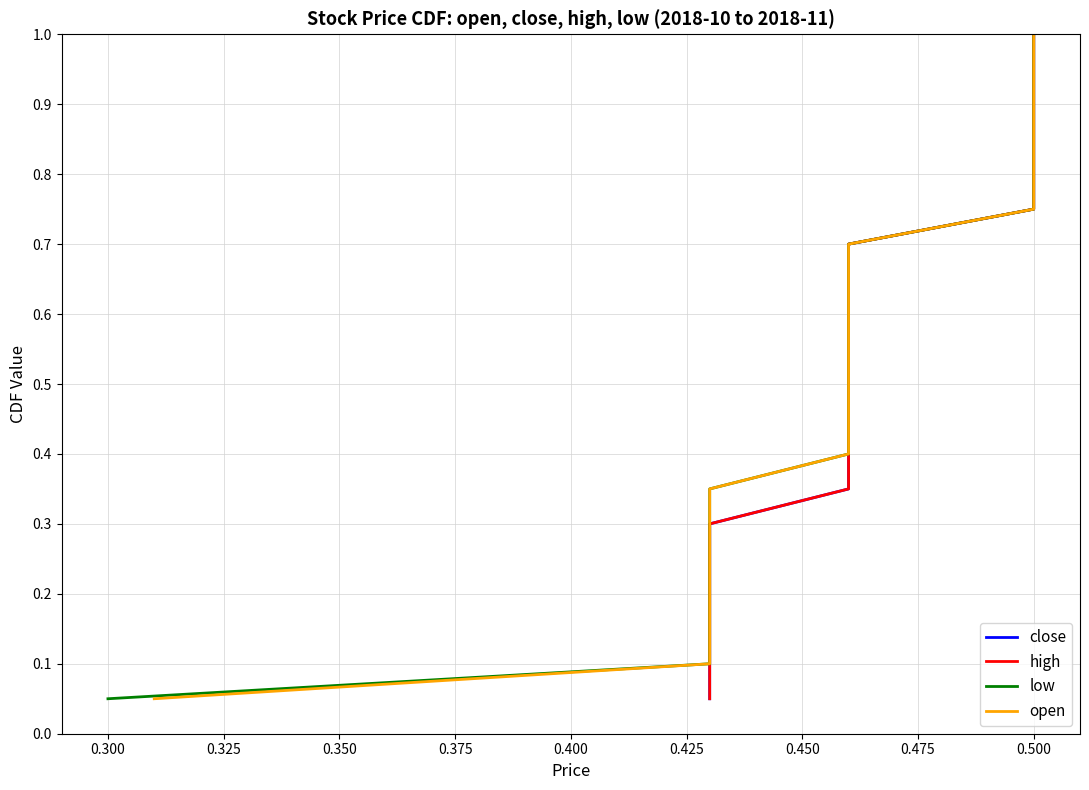

Is the value of low at 0.450 greater than the value of high at 0.425?

Yes